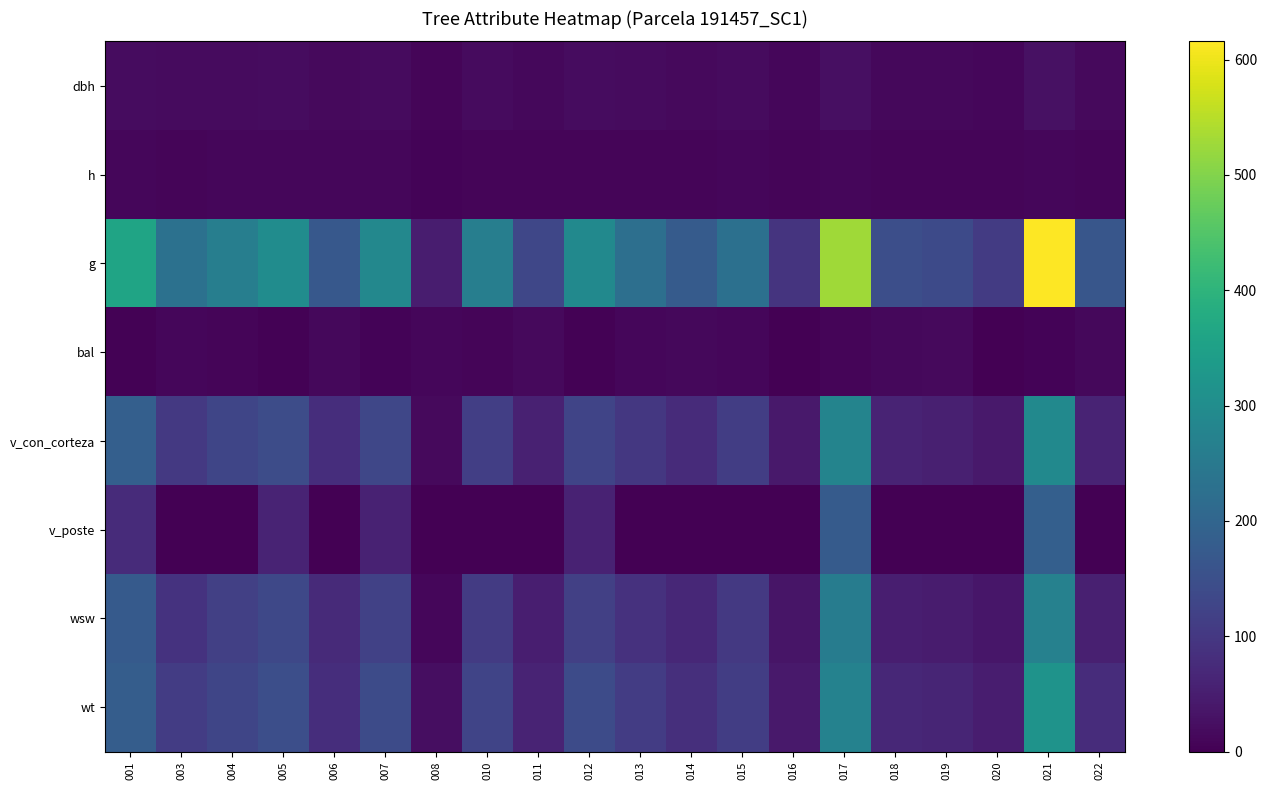

Reading left to right, list all the values displayed in this chart.

dbh: 001=21.4	003=17.1	004=18.4	005=19.5	006=14.7	007=19.1	008=8.0	010=18.3	011=12.9	012=19.2	013=16.9	014=15.1	015=17.1	016=10.9	017=25.9	018=13.8	019=13.3	020=11.7	021=28.0	022=14.5
h: 001=11.5	003=9.5	004=10.5	005=10.5	006=10.0	007=10.0	008=6.0	010=9.5	011=9.0	012=9.5	013=9.5	014=9.0	015=10.5	016=9.0	017=12.0	018=8.5	019=8.0	020=8.0	021=11.0	022=8.0
g: 001=359.7	003=229.7	004=264.5	005=298.6	006=168.6	007=288.0	008=49.6	010=263.0	011=131.7	012=291.0	013=225.7	014=177.9	015=228.3	016=93.3	017=526.9	018=148.5	019=138.9	020=107.5	021=615.8	022=165.1
bal: 001=2.6	003=9.8	004=7.4	005=3.7	006=13.2	007=5.6	008=12.0	010=8.2	011=15.1	012=4.7	013=11.2	014=12.6	015=10.5	016=1.4	017=9.1	018=14.2	019=14.7	020=0.0	021=6.5	022=13.7
v_con_corteza: 001=187.0	003=101.2	004=128.0	005=143.2	006=80.3	007=131.6	008=15.2	010=114.7	011=57.3	012=126.0	013=99.6	014=75.6	015=111.8	016=41.7	017=278.0	018=60.2	019=53.2	020=42.0	021=293.2	022=62.4
v_poste: 001=75.9	003=0.0	004=0.0	005=62.2	006=0.0	007=59.0	008=0.0	010=0.0	011=0.0	012=58.8	013=0.0	014=0.0	015=0.0	016=0.0	017=176.1	018=0.0	019=0.0	020=0.0	021=187.5	022=0.0
wsw: 001=174.2	003=90.4	004=116.2	005=133.5	006=73.2	007=120.0	008=10.8	010=106.1	011=51.9	012=116.5	013=88.9	014=68.5	015=101.5	016=35.7	017=259.6	018=52.5	019=47.1	020=37.1	021=270.1	022=55.2
wt: 001=182.0	003=110.5	004=129.8	005=147.4	006=80.5	007=140.9	008=22.2	010=127.4	011=61.4	012=141.7	013=108.5	014=84.1	015=111.3	016=42.8	017=273.6	018=69.3	019=64.5	020=49.3	021=317.3	022=77.5